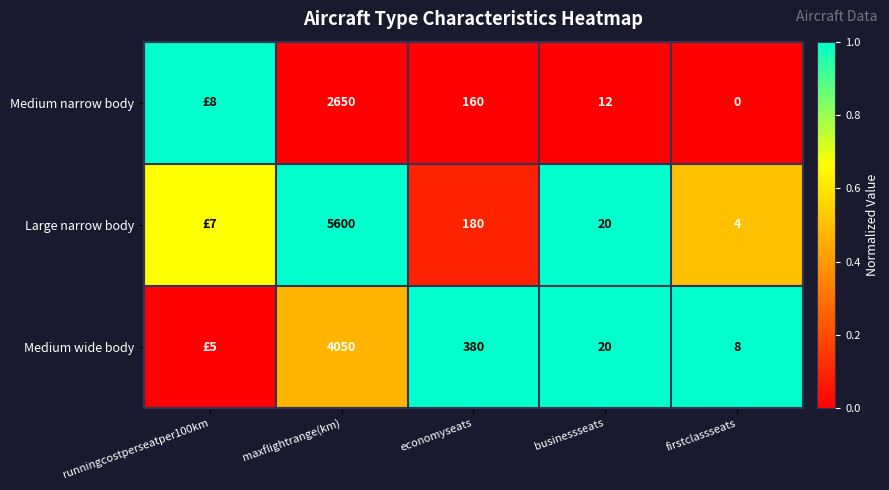

At maxflightrange(km), list the series in order from smallest to largest.

Medium narrow body, Medium wide body, Large narrow body